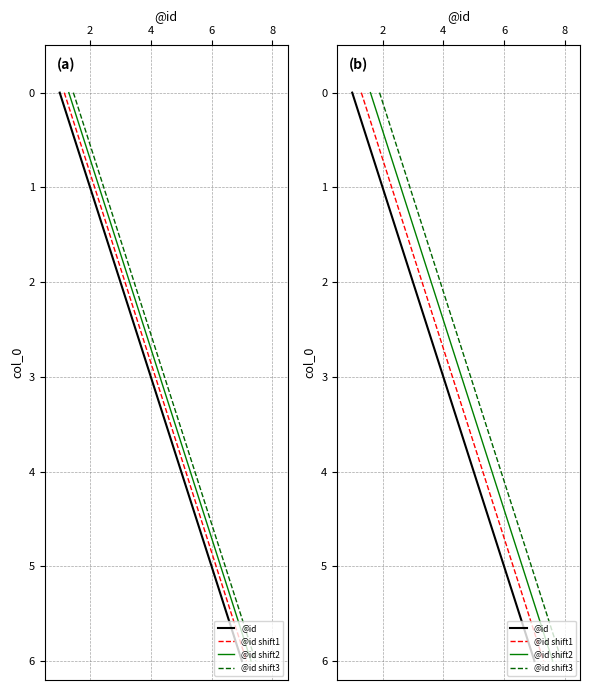

How many lines are shown in the chart?

4